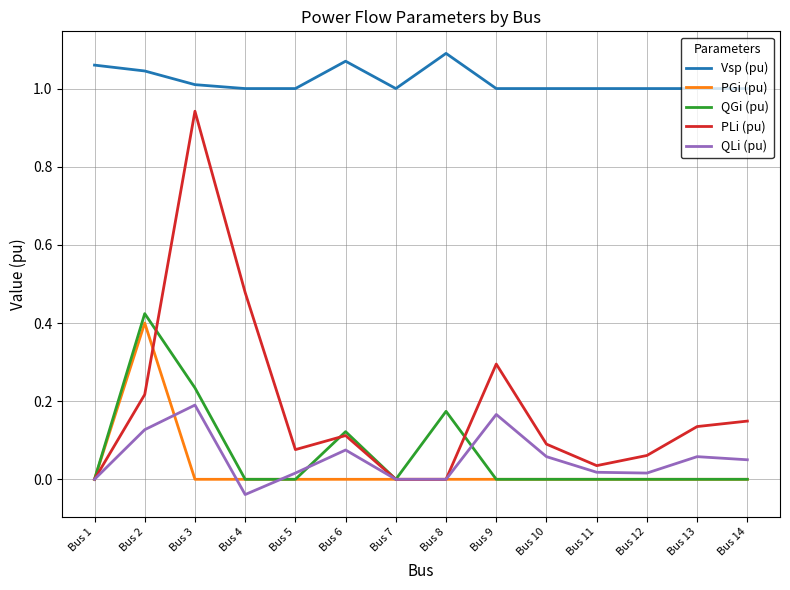

The value of PGi (pu) at Bus 4 is -0.1. True or false?

False